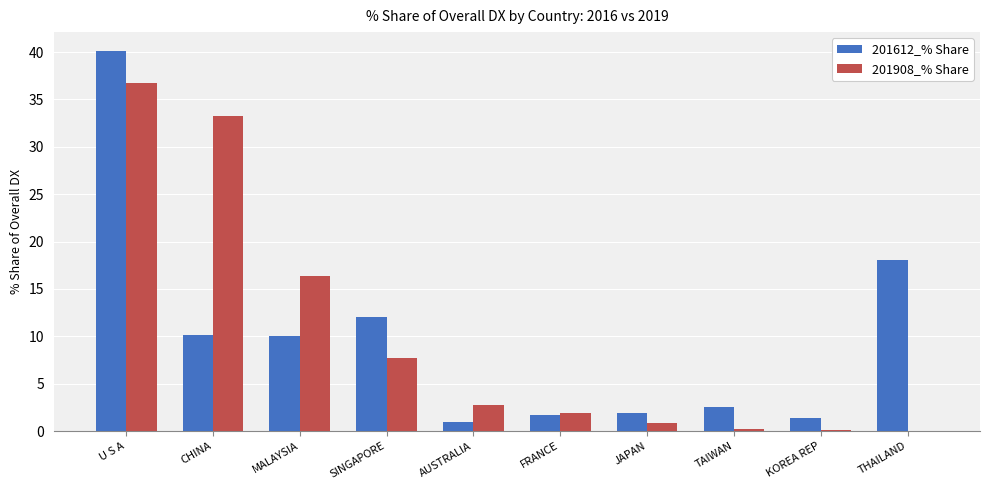

At which label does 201908_% Share reach its peak?

U S A